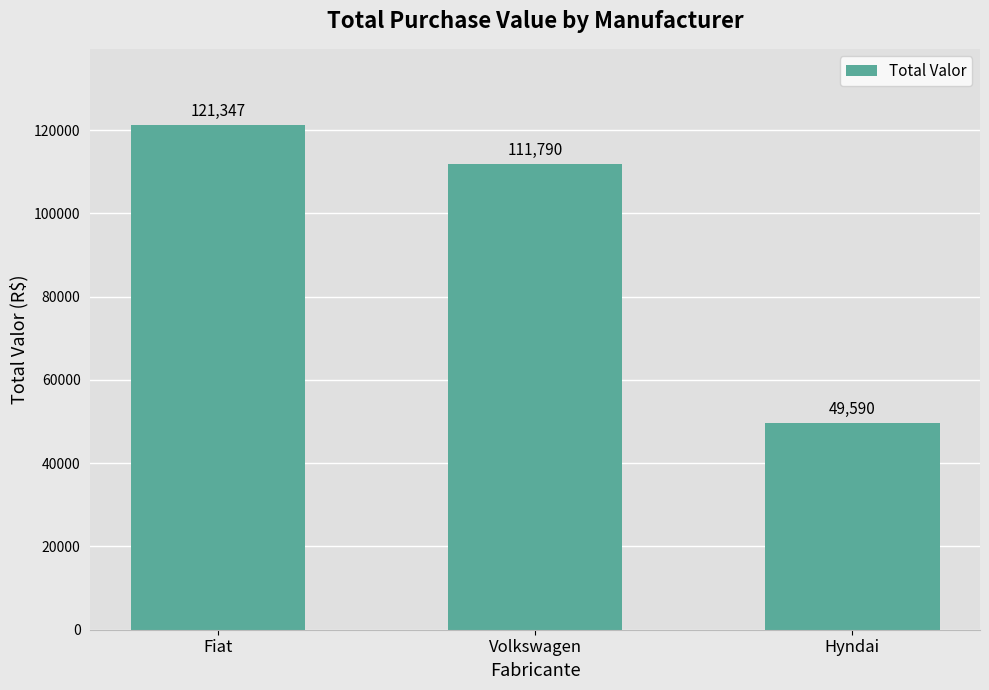

What is the change in value from Fiat to Hyndai?

-71757